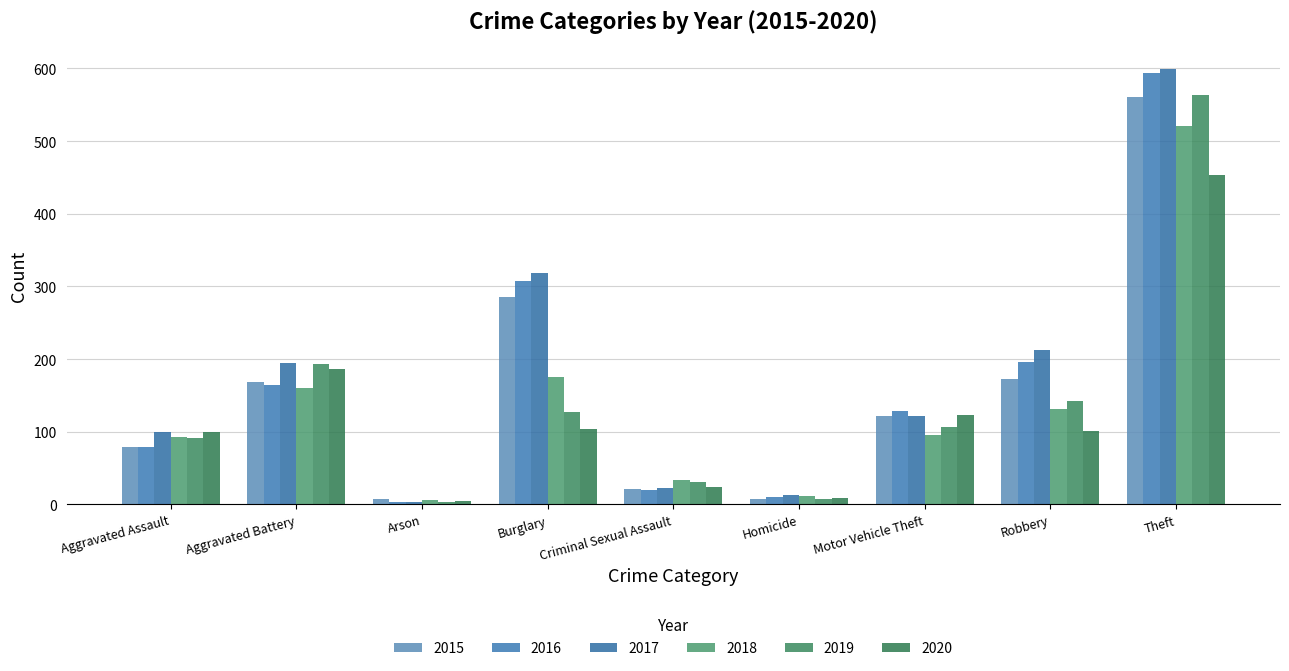

Which series has the largest total across all categories?

2017